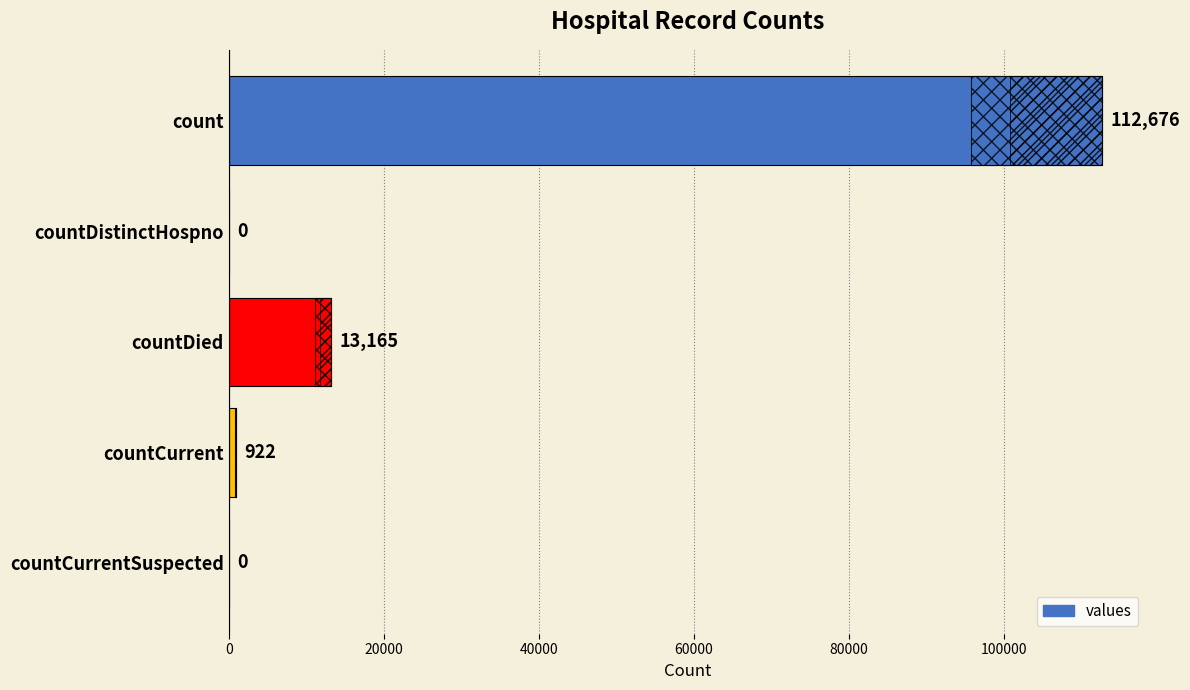

How many bars are there in total?

5